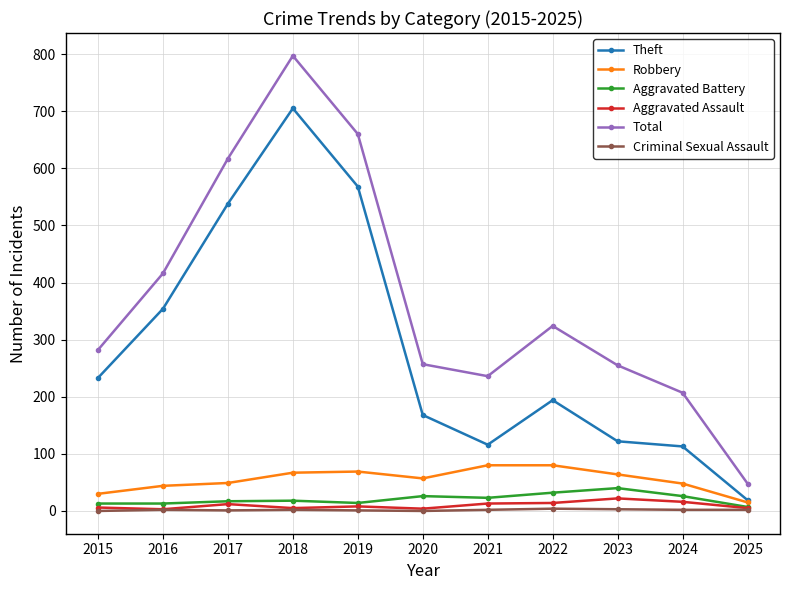

True or false: Robbery has more than 0 interior local peaks.

True